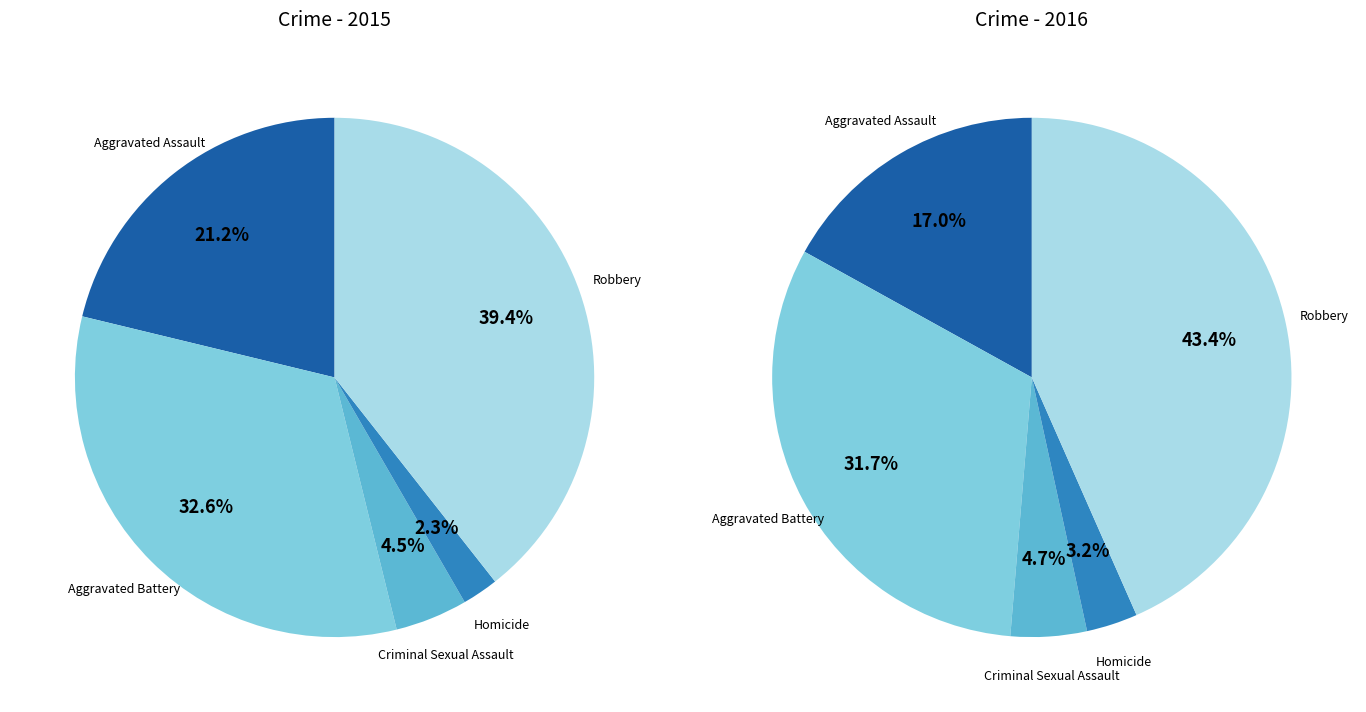

True or false: Criminal Sexual Assault accounts for 1% of the total.

False